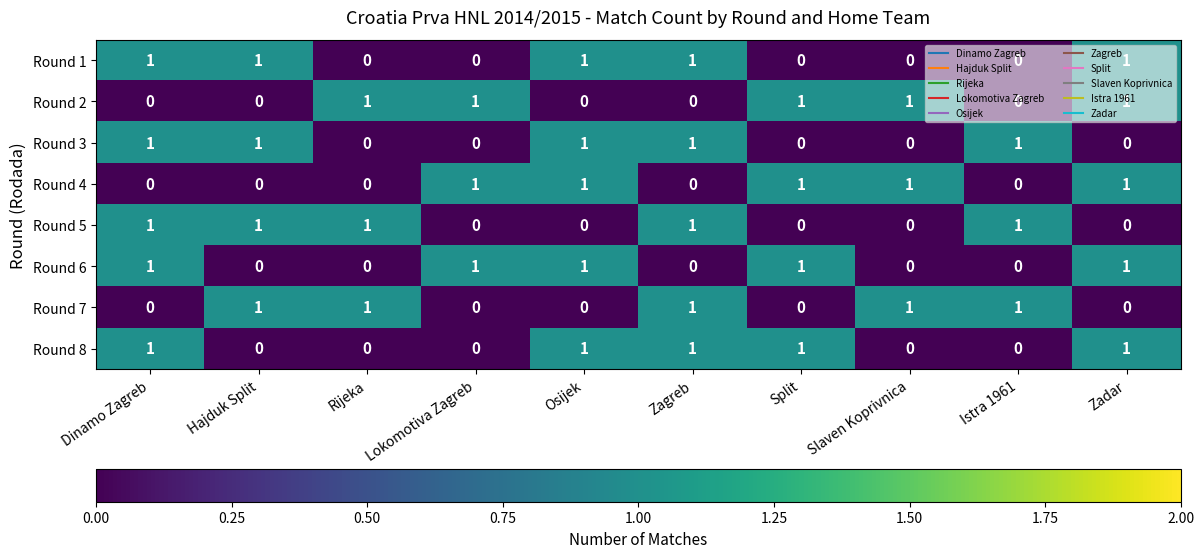

How many distinct data groups are displayed?

8